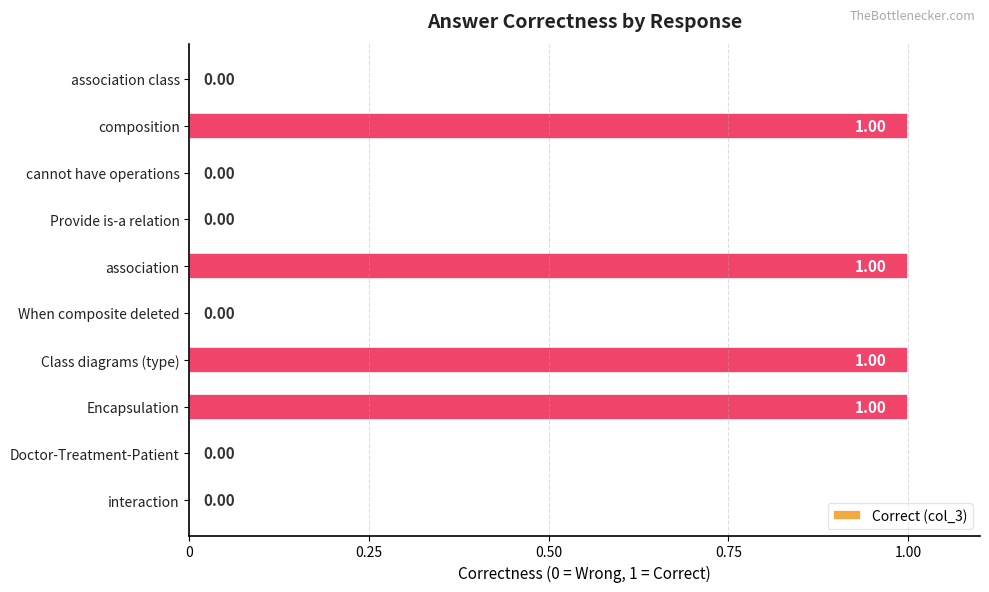

What is the sum of all values?

4